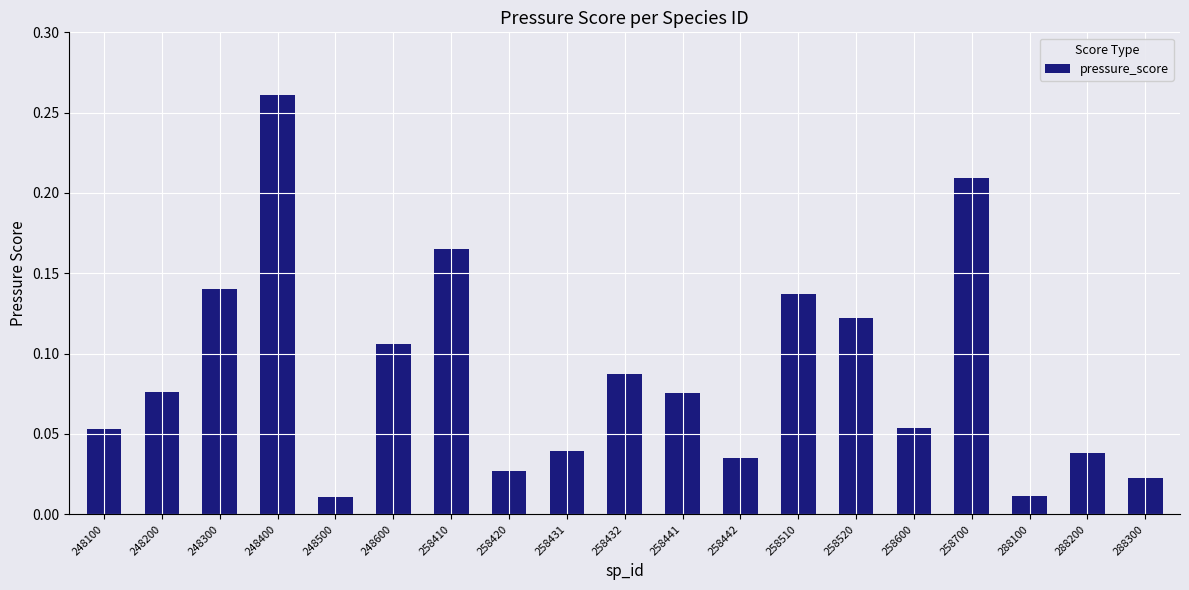

What is the sum of all values?

1.7